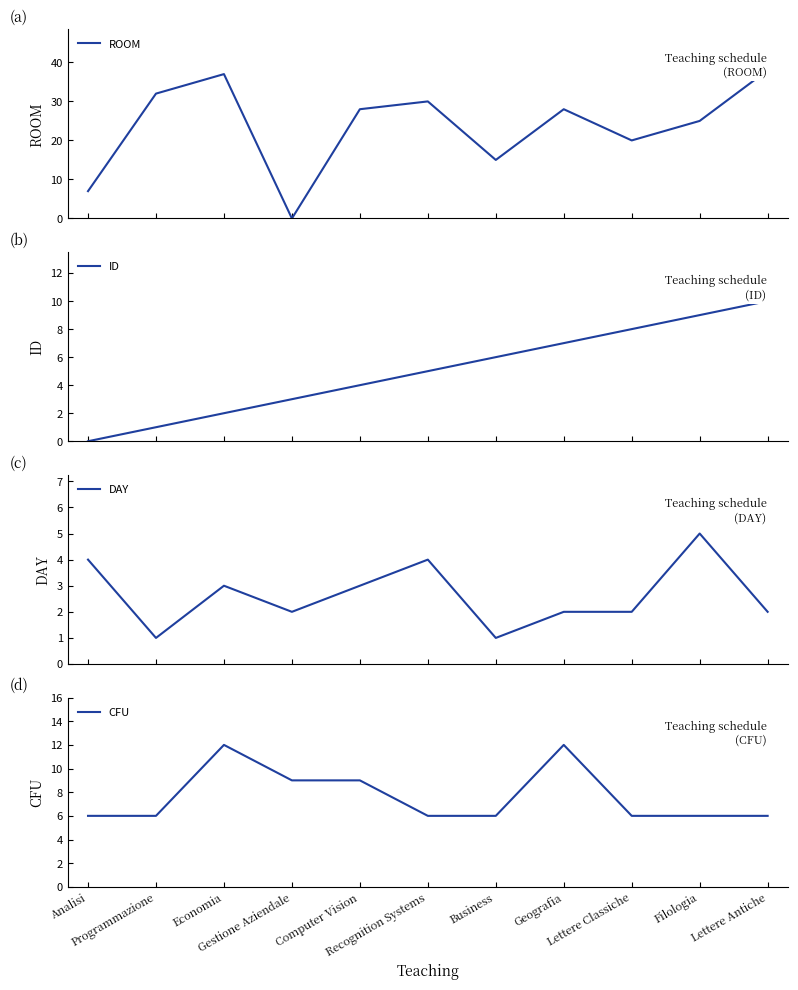

Which series has the largest range (max minus min)?

ROOM